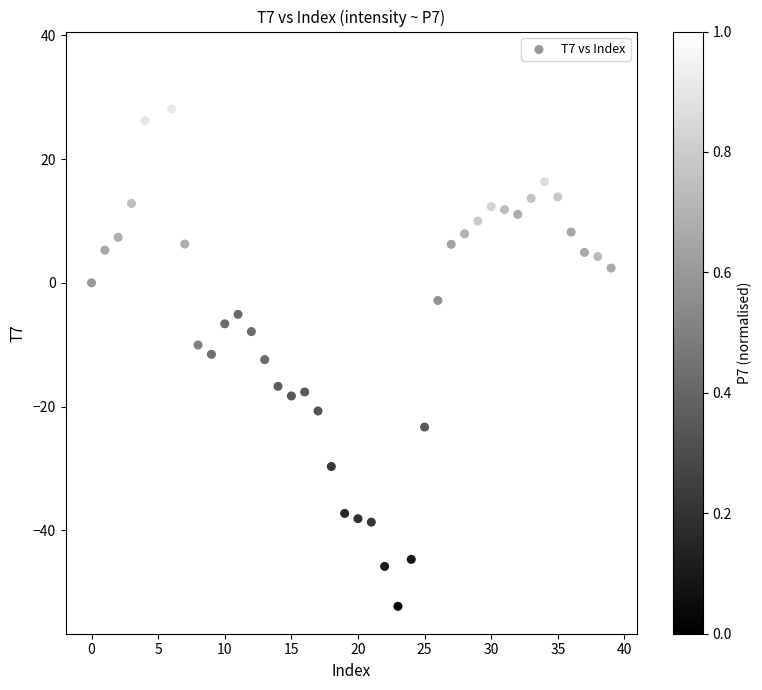

What is the range of Y values (max minus min)?

88.5